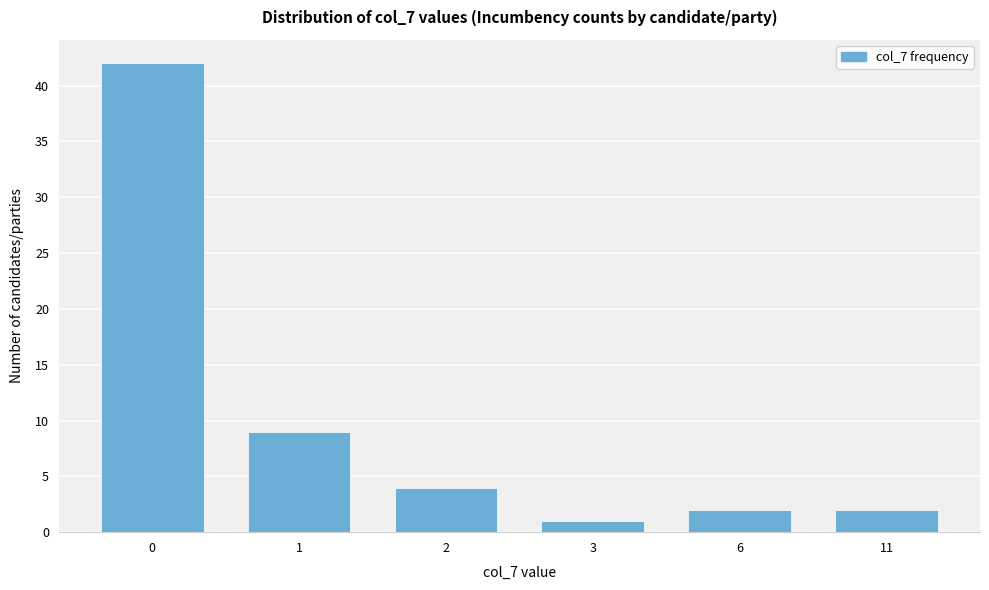

Reading left to right, transcribe all the data shown in this chart.

42	9	4	1	2	2